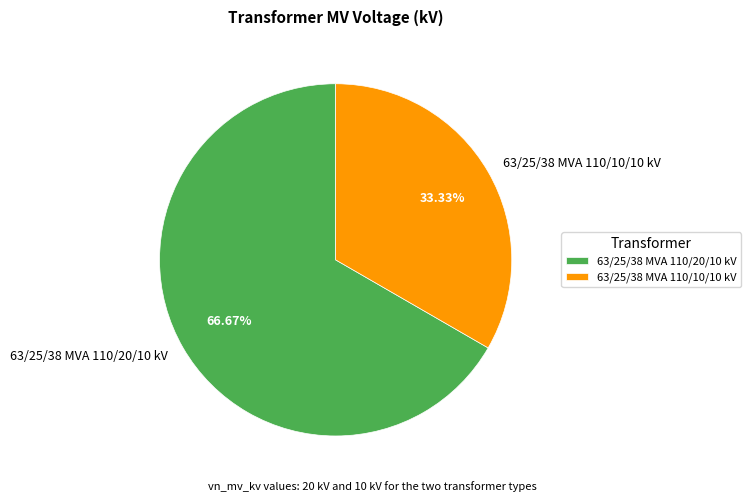

To the nearest percent, what is the combined percentage of 63/25/38 MVA 110/20/10 kV and 63/25/38 MVA 110/10/10 kV?

100%